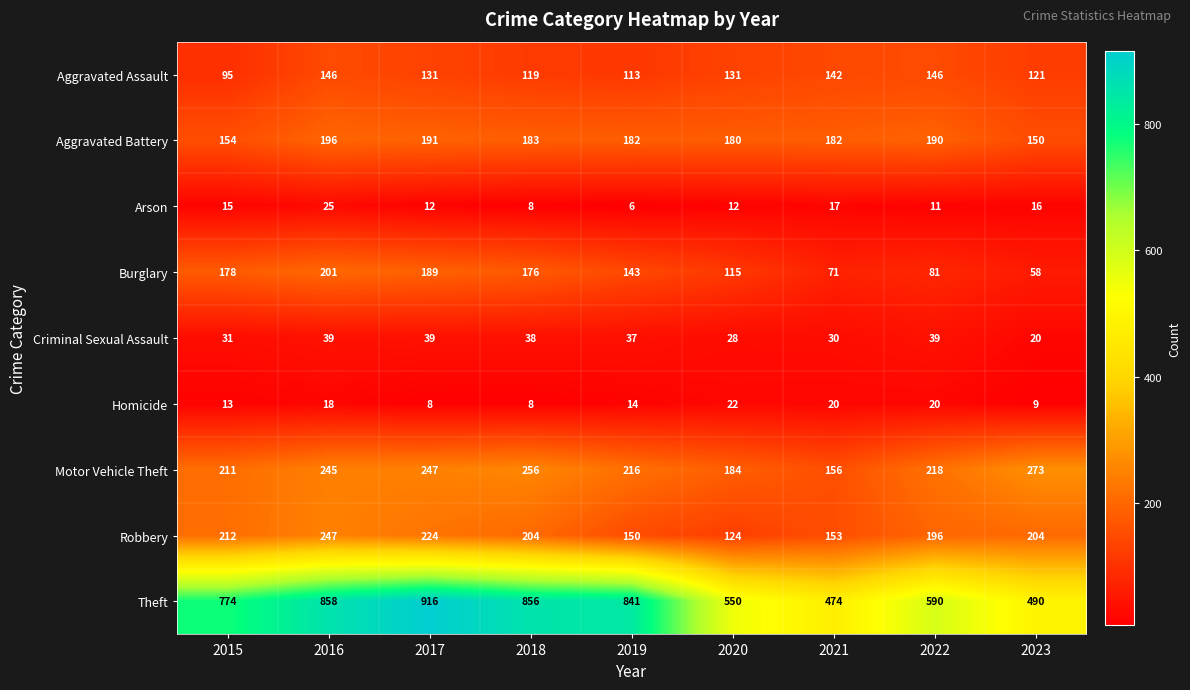

What is the average value of the Aggravated Assault series?

127